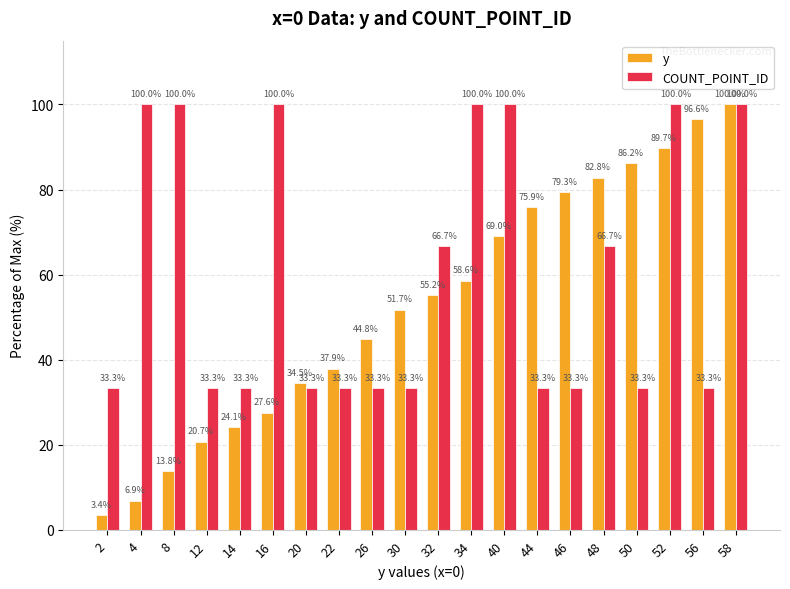

What is the sum of all y values?

1058.6